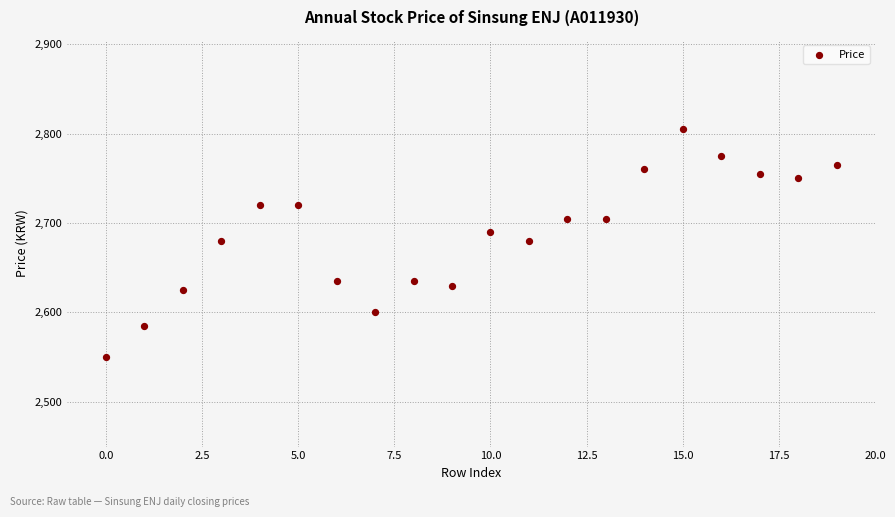

What is the range of Y values (max minus min)?

255